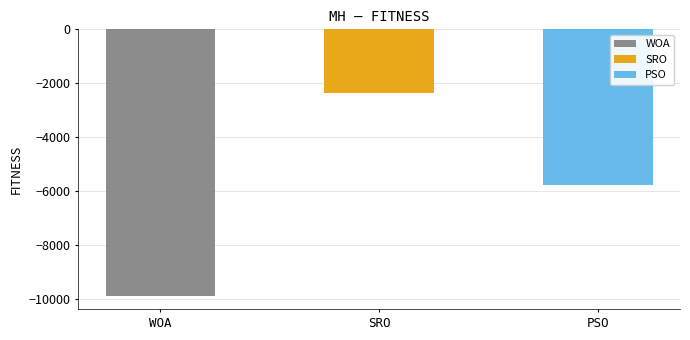

What are all the series names shown in the legend?

WOA, SRO, PSO